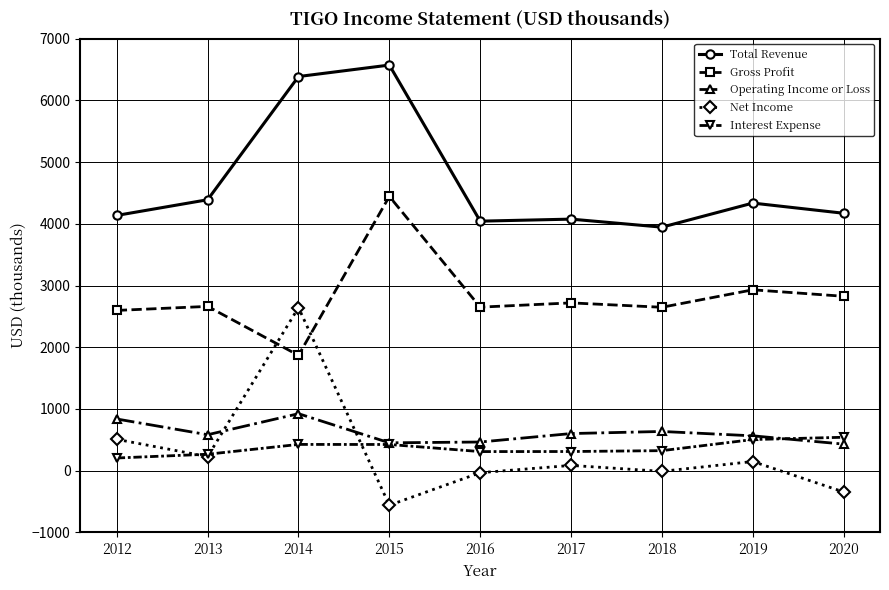

Rank the series by their maximum value, from highest to lowest.

Total Revenue, Gross Profit, Net Income, Operating Income or Loss, Interest Expense